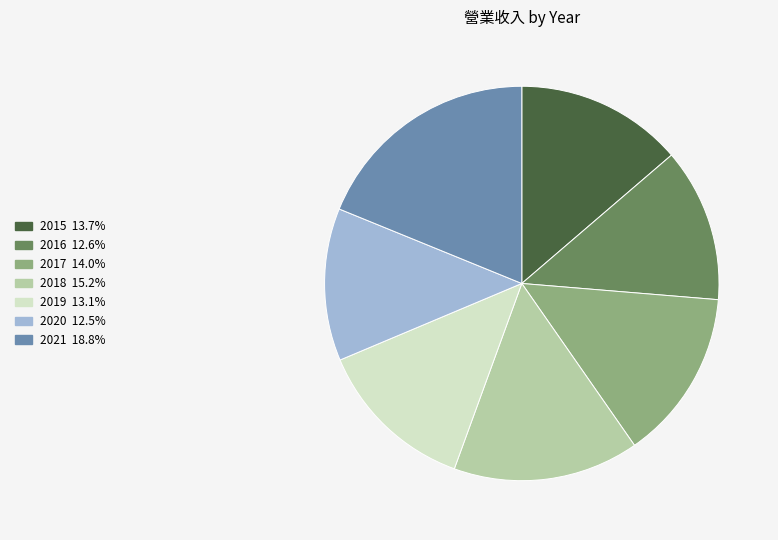

Does any single category account for the majority?

No